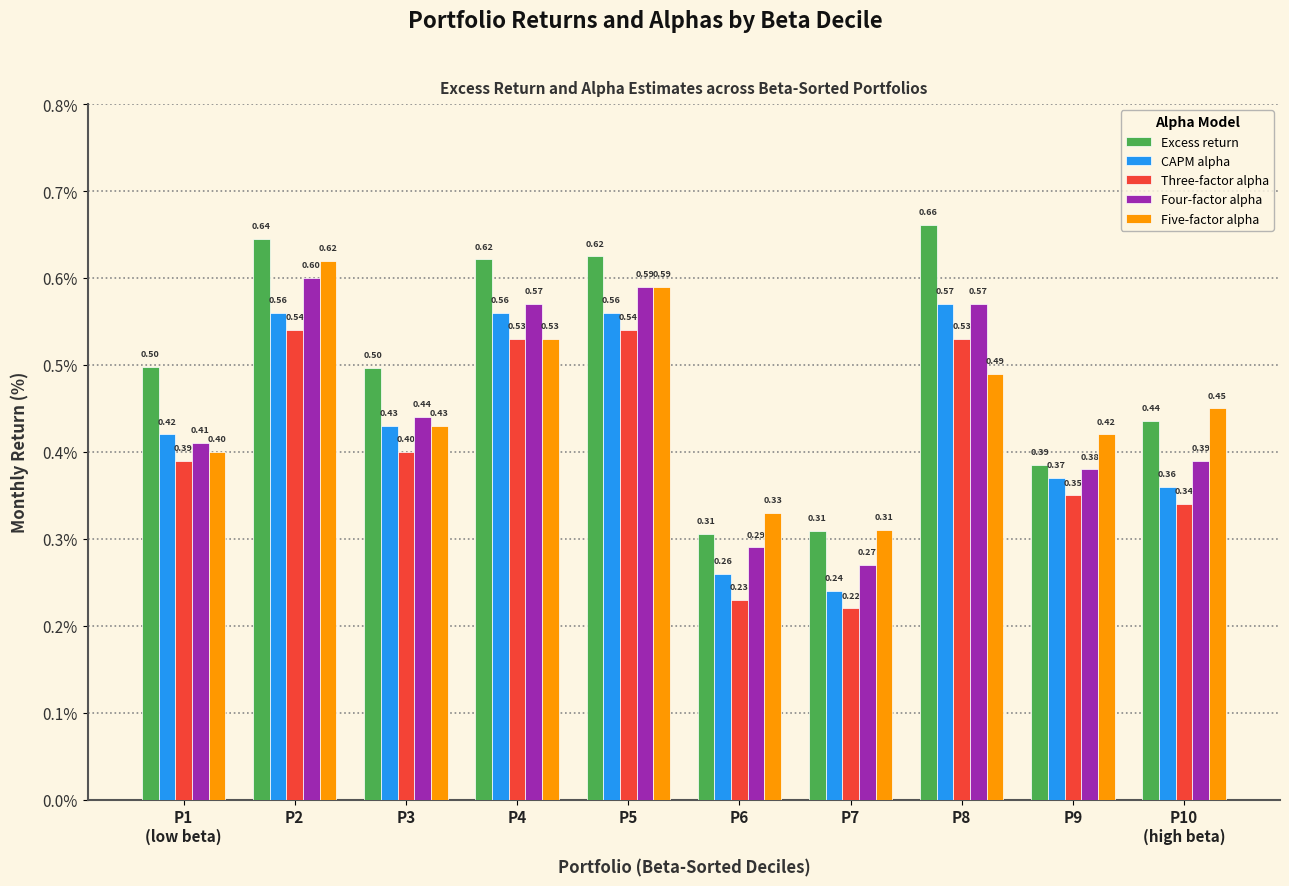

At which category is the sum across all series the highest?

P2